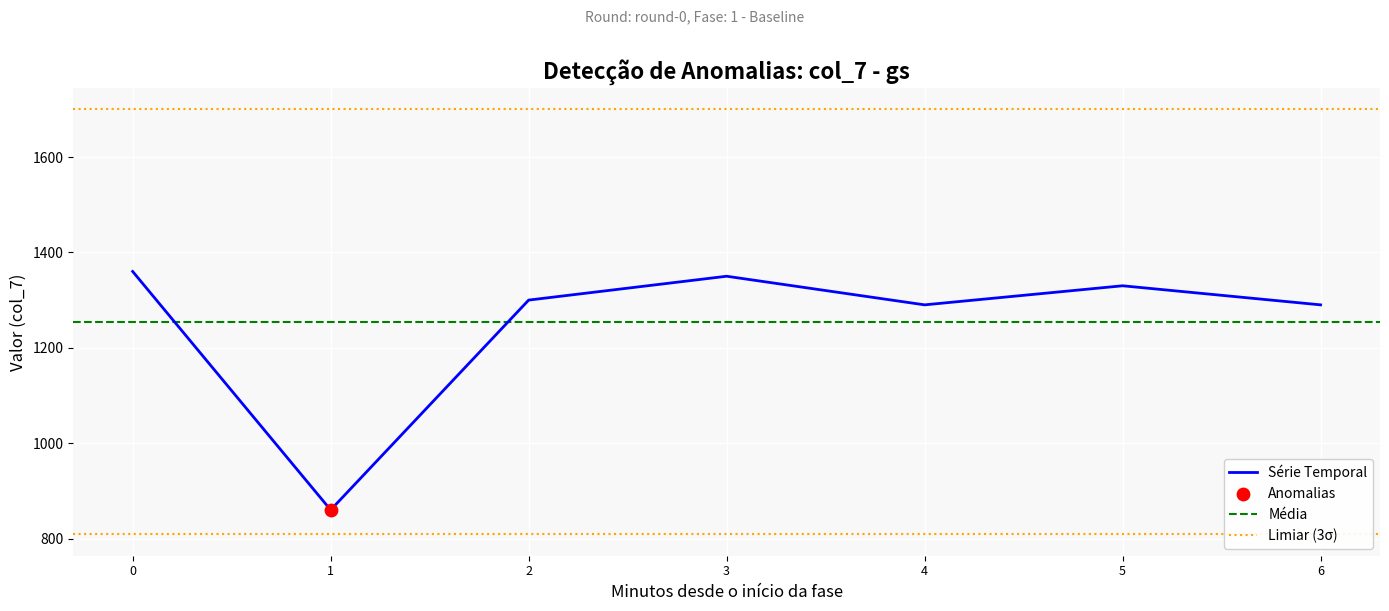

Is it true that Série Temporal equals 2137 at 0?

False